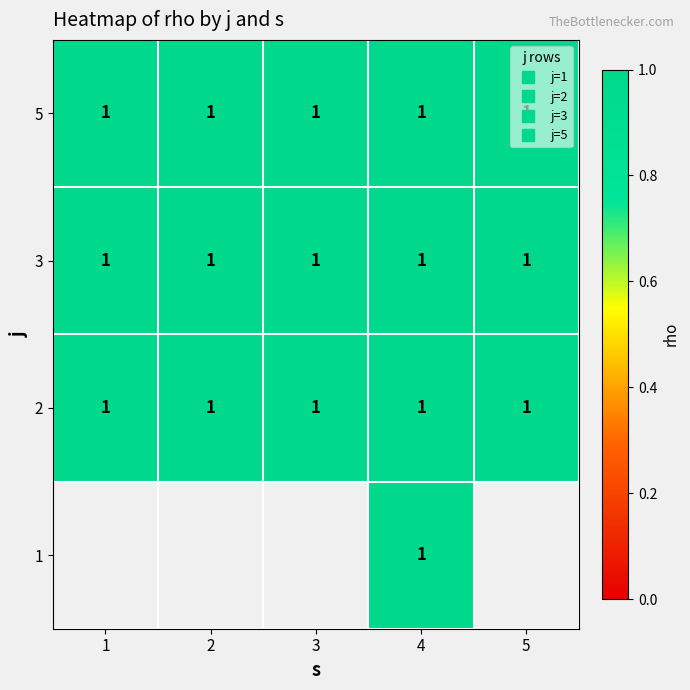

Rank the series by their maximum value, from highest to lowest.

1, 2, 3, 5